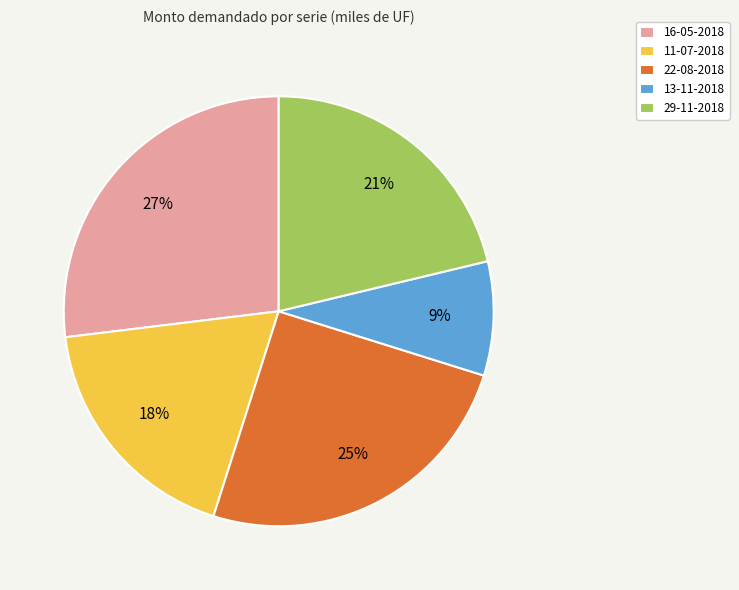

Count the number of slices in the pie.

5